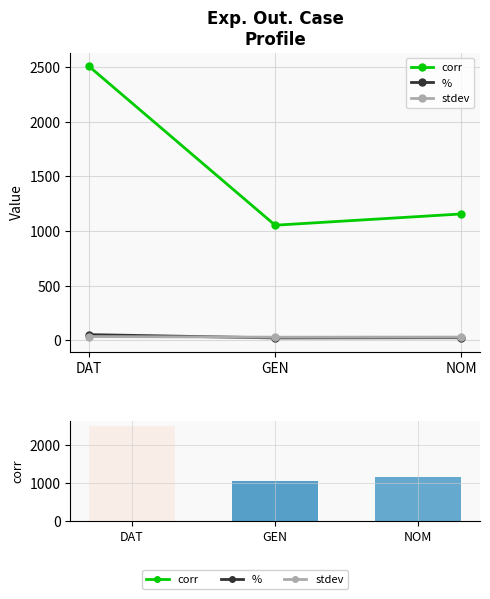

Which series has the largest total across all categories?

corr